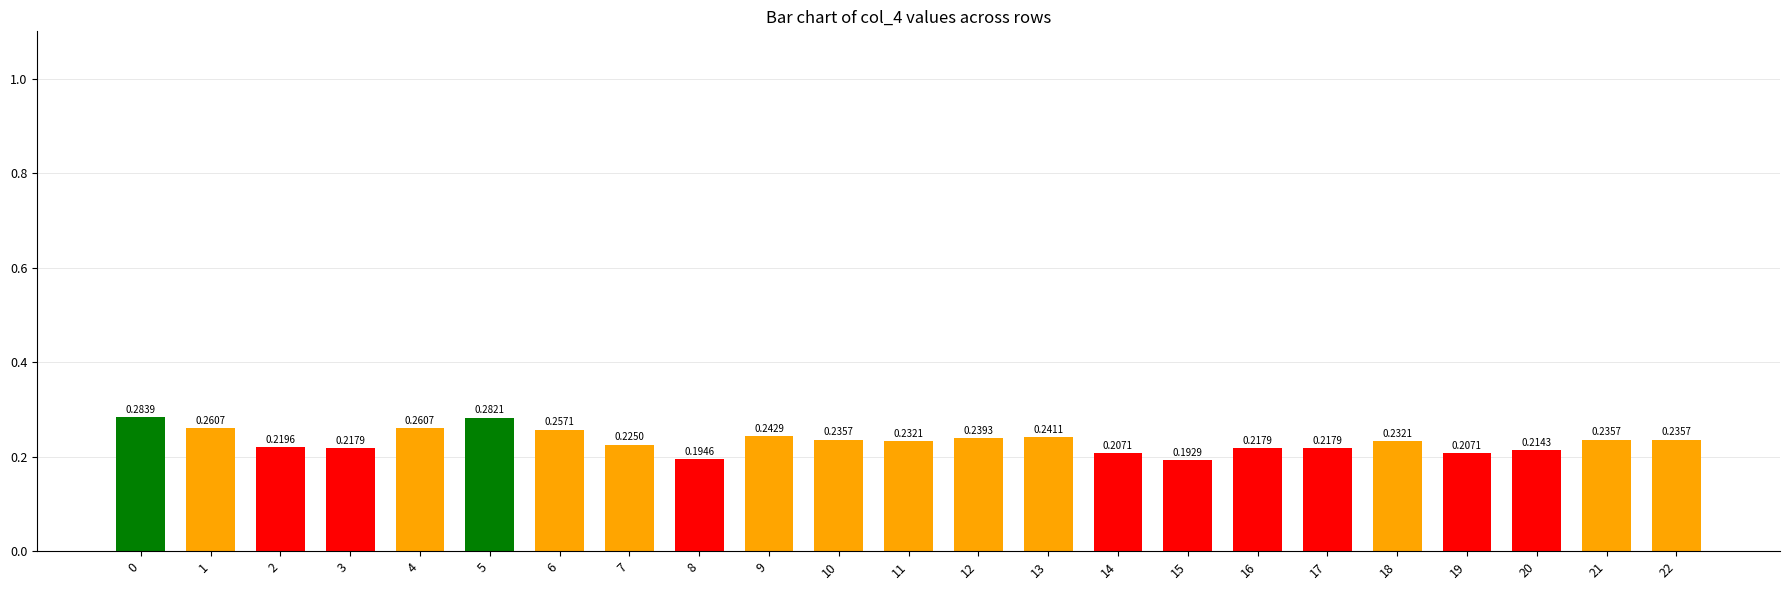

True or false: the data shows 0.0 at 8.

False